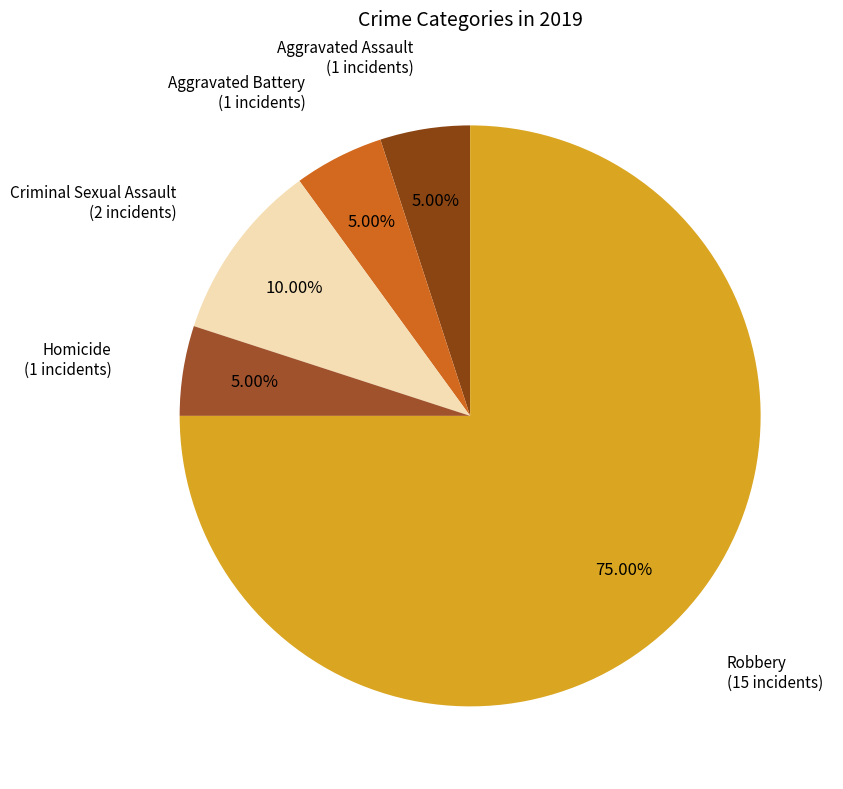

Rank the categories by value from highest to lowest.

Robbery, Criminal Sexual Assault, Aggravated Assault, Aggravated Battery, Homicide